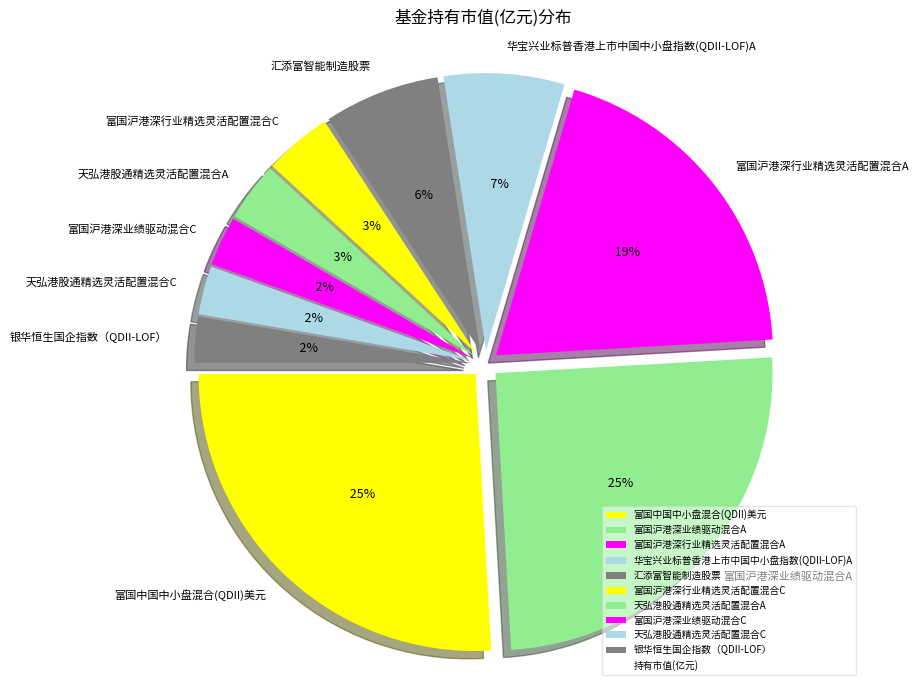

What is the change in value from 华宝兴业标普香港上市中国中小盘指数(QDII-LOF)A to 富国沪港深行业精选灵活配置混合C?

-0.2